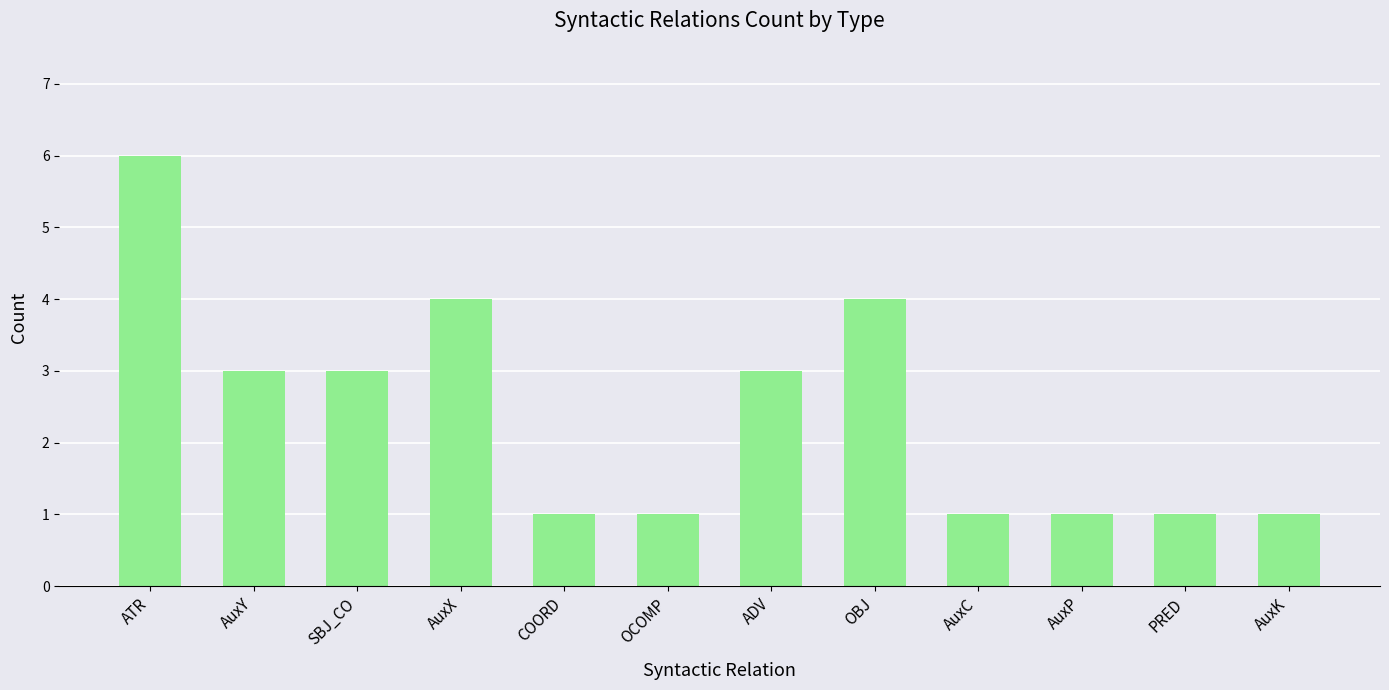

What is the value of the 9th bar from the left?

1